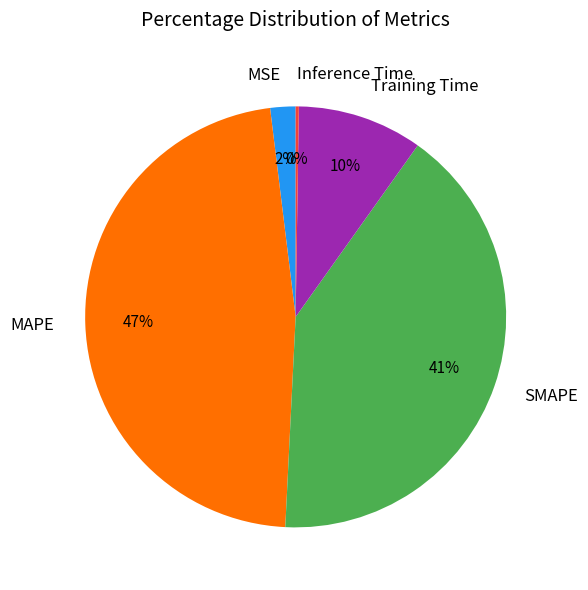

Is MSE the majority of the pie?

No